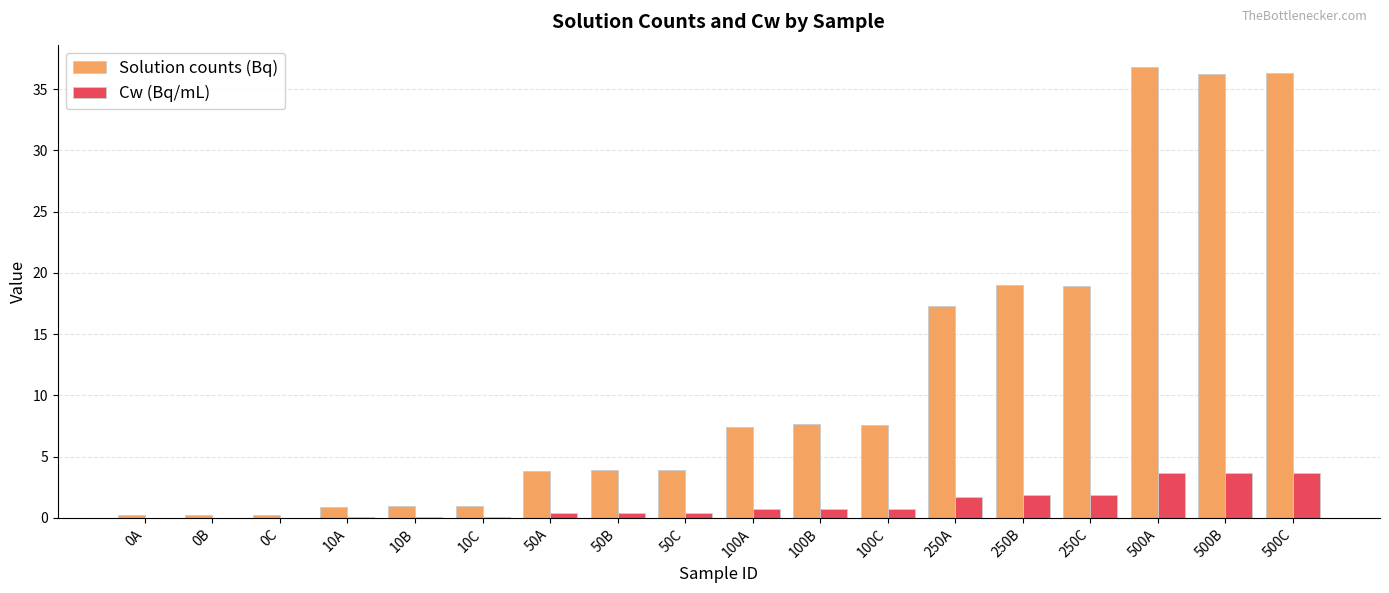

Which series changed the most between 10C and 500A?

Solution counts (Bq)